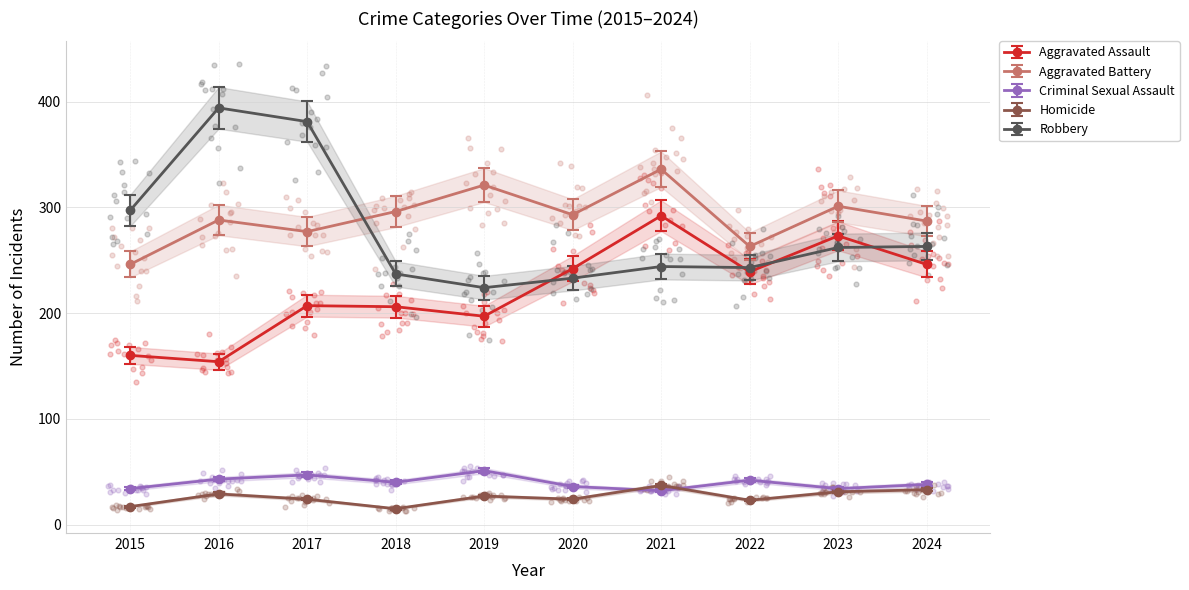

Which series contains the lowest Y value?

Homicide